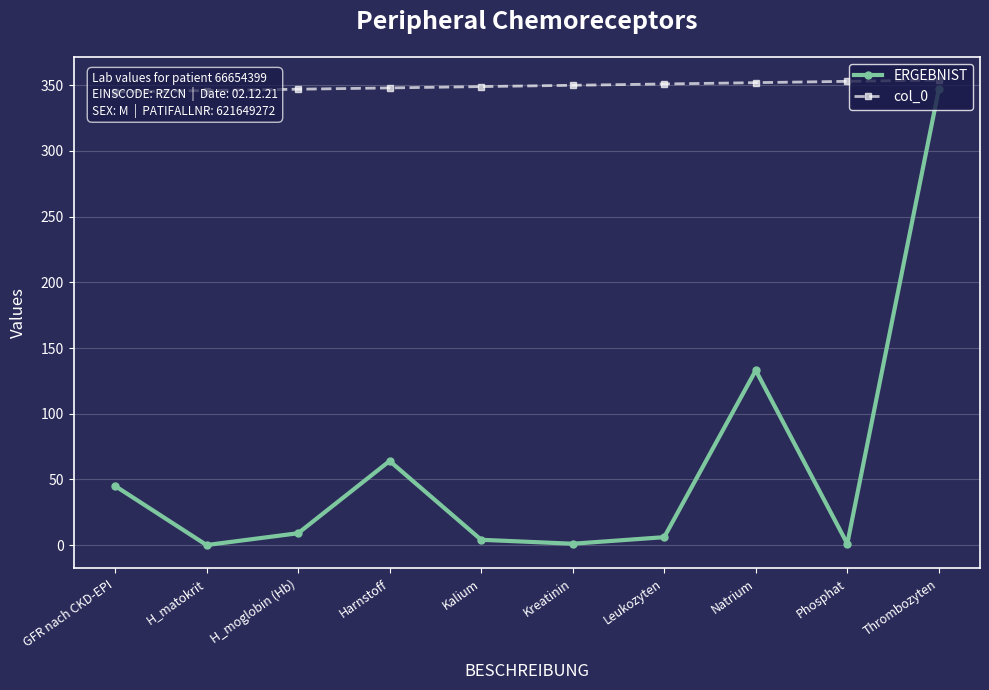

True or false: ERGEBNIST and col_0 cross at least once.

False